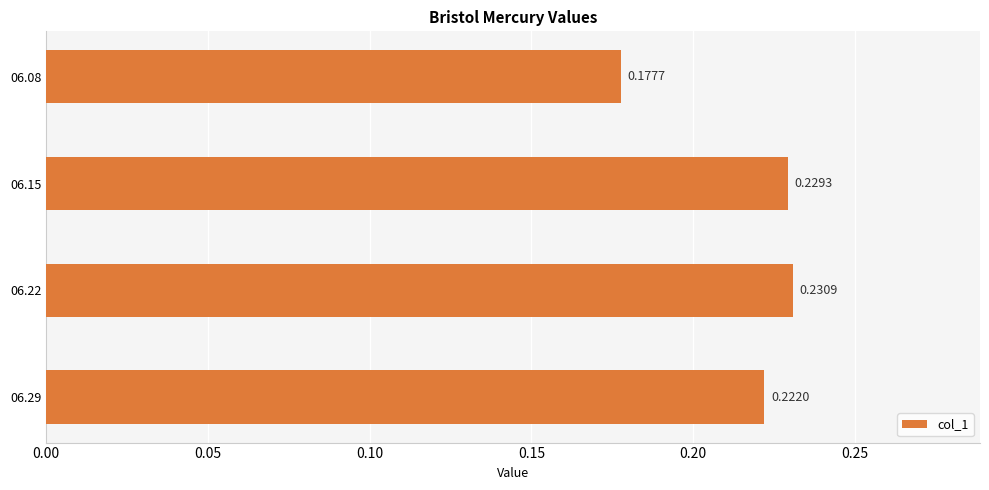

Rank the categories by value from highest to lowest.

06.22, 06.15, 06.29, 06.08